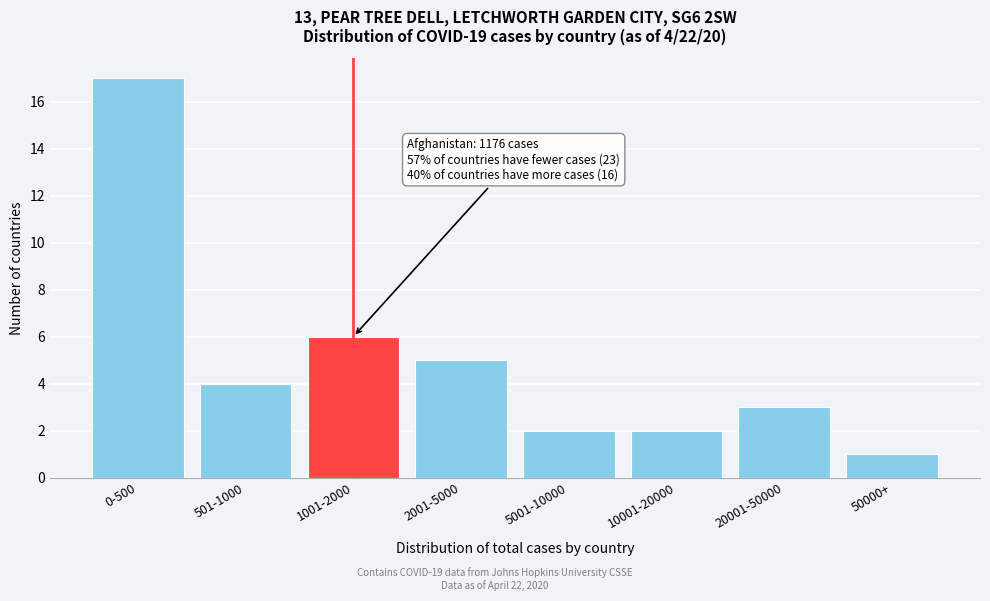

Reading left to right, transcribe all the data shown in this chart.

0-500=17	501-1000=4	1001-2000=6	2001-5000=5	5001-10000=2	10001-20000=2	20001-50000=3	50000+=1